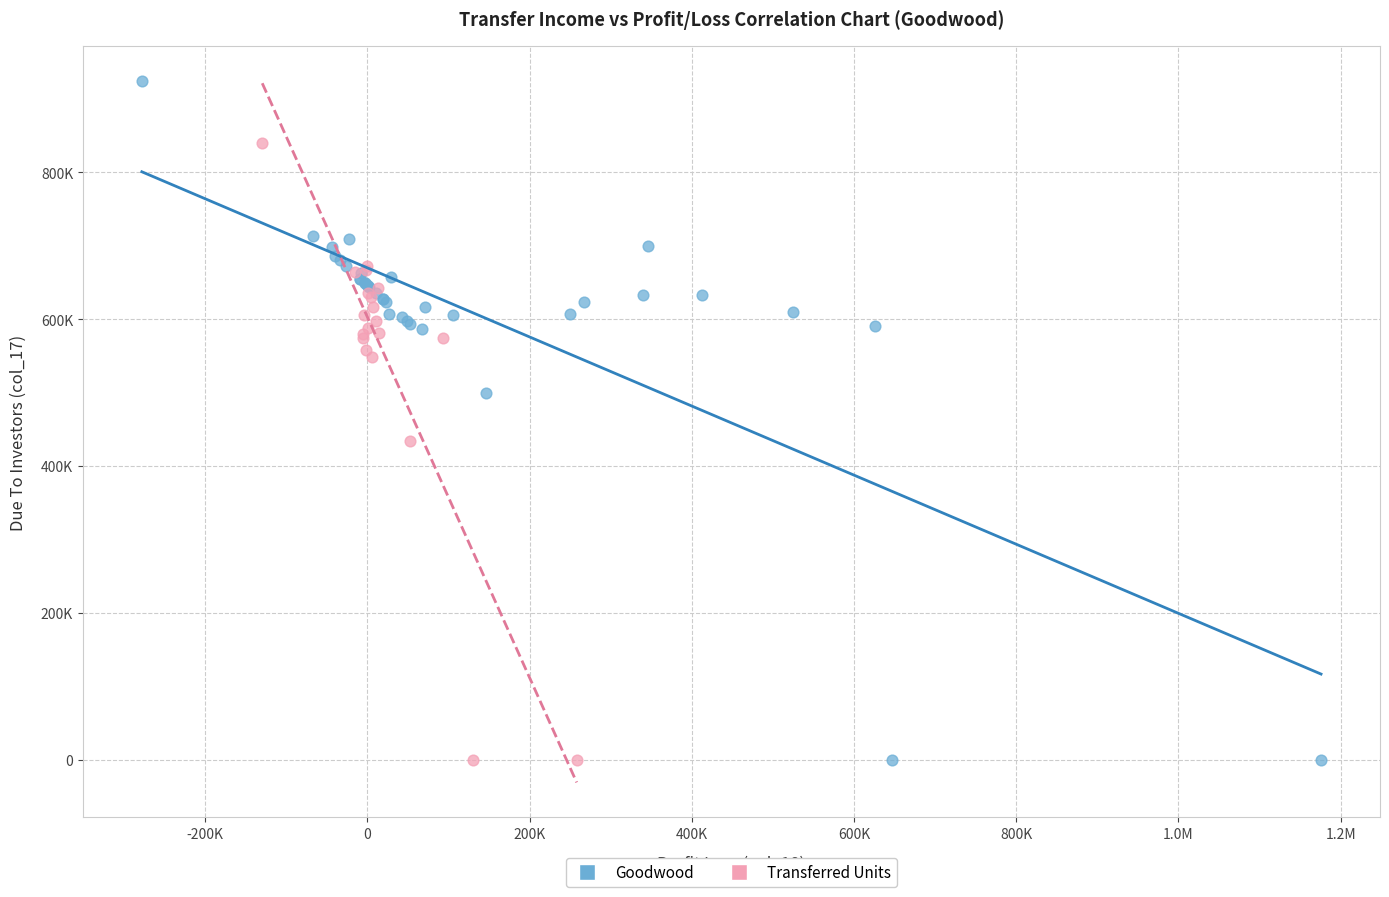

What are all the series names shown in the legend?

Goodwood, Transferred Units